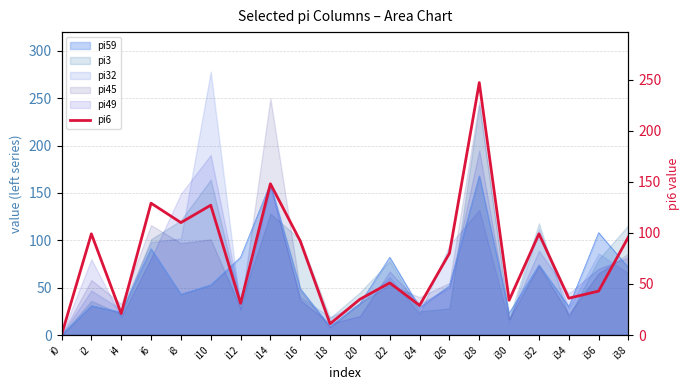

What is the sum of the values at i18 and i30?

45